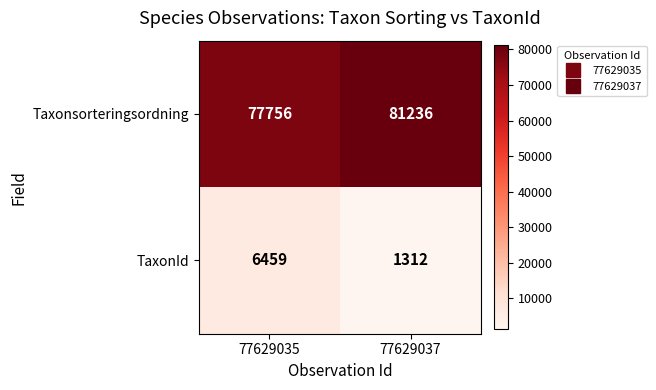

What is the sum of all TaxonId values?

7771